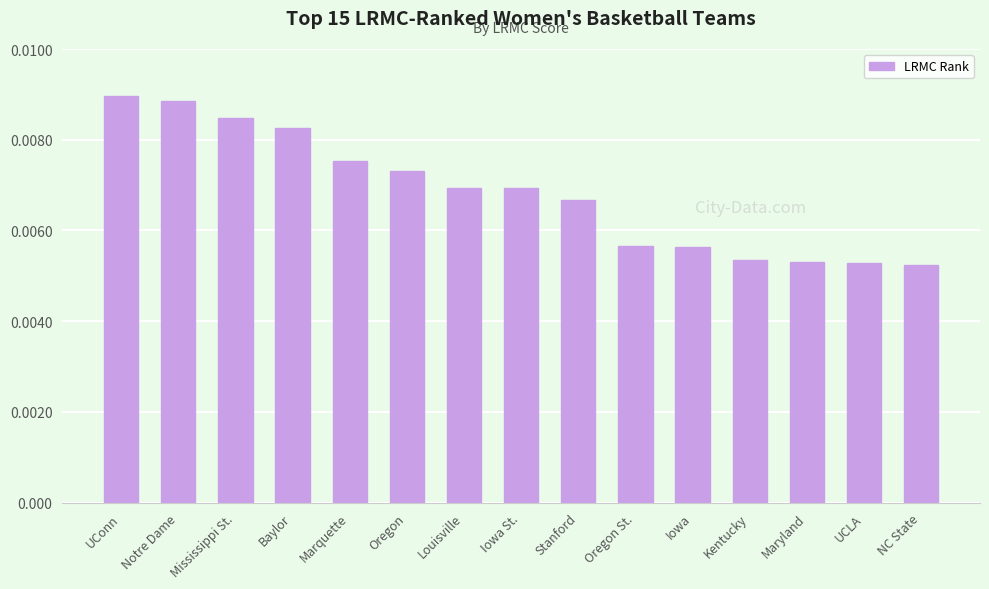

How many values are between 0 and 1?

15